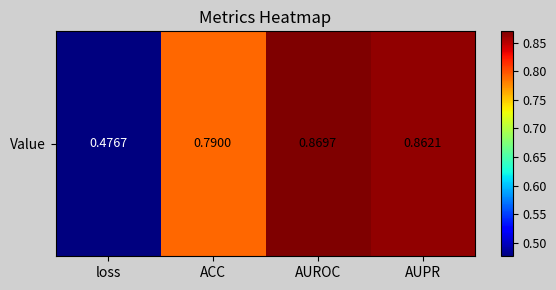

True or false: the data shows 0.3 at AUPR.

False